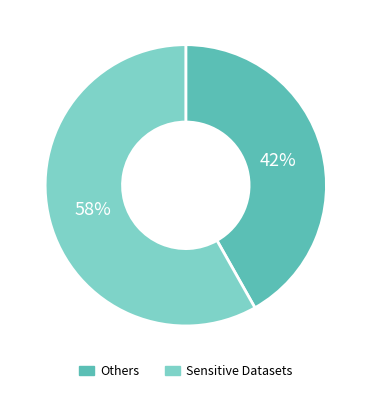

Between Others and Sensitive Datasets, which is larger?

Sensitive Datasets